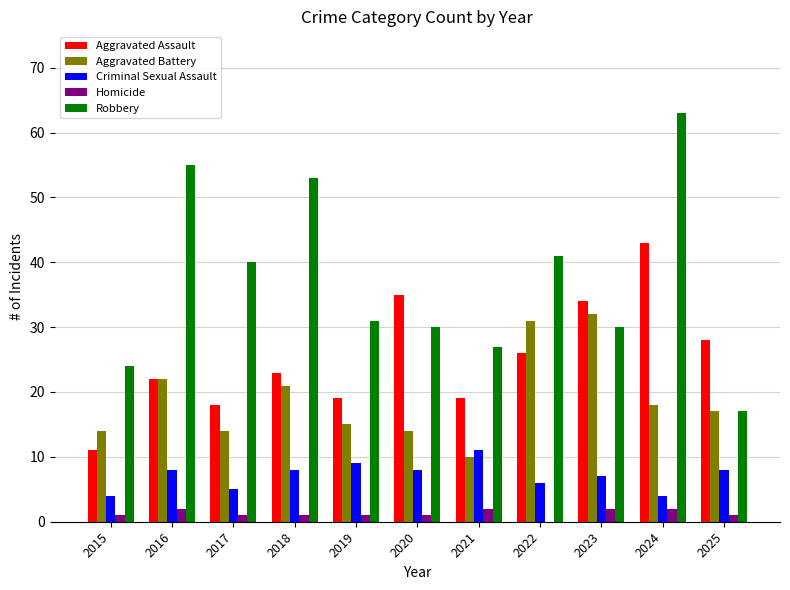

Is it true that Homicide equals 1 at 2018?

True